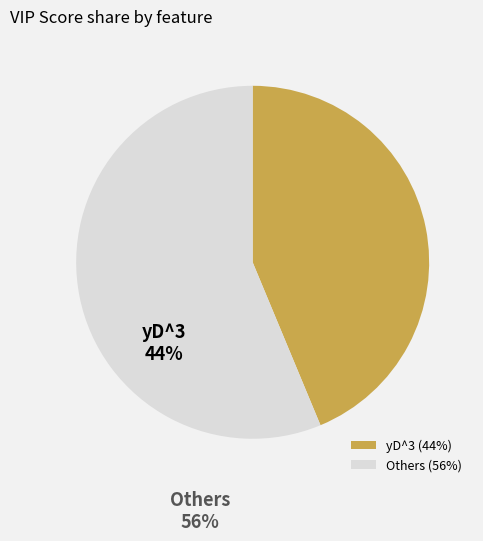

Is the sum of yD^3 and Others greater than half?

Yes